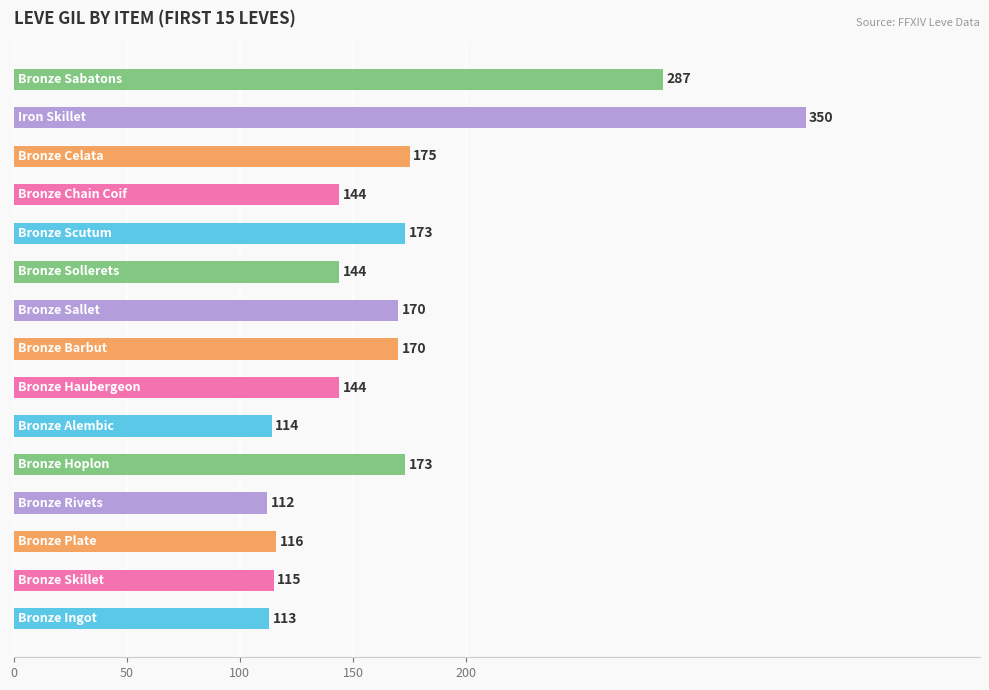

What is the average value?

167